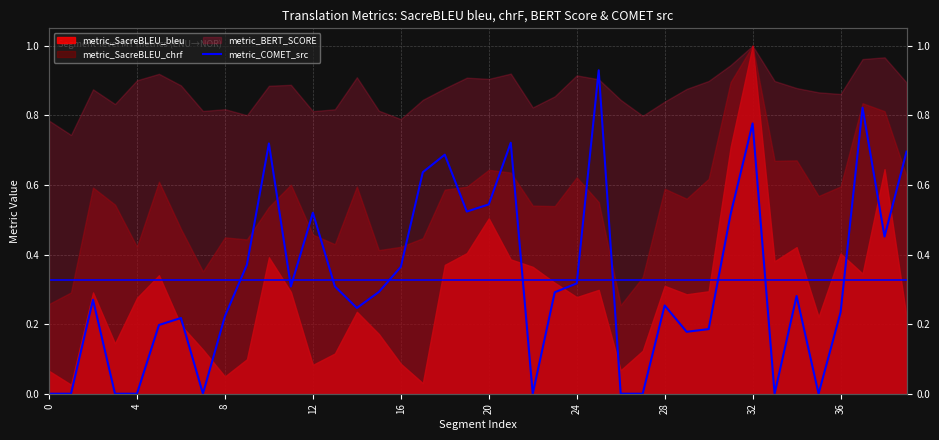

What is the sum of all values?

13.1